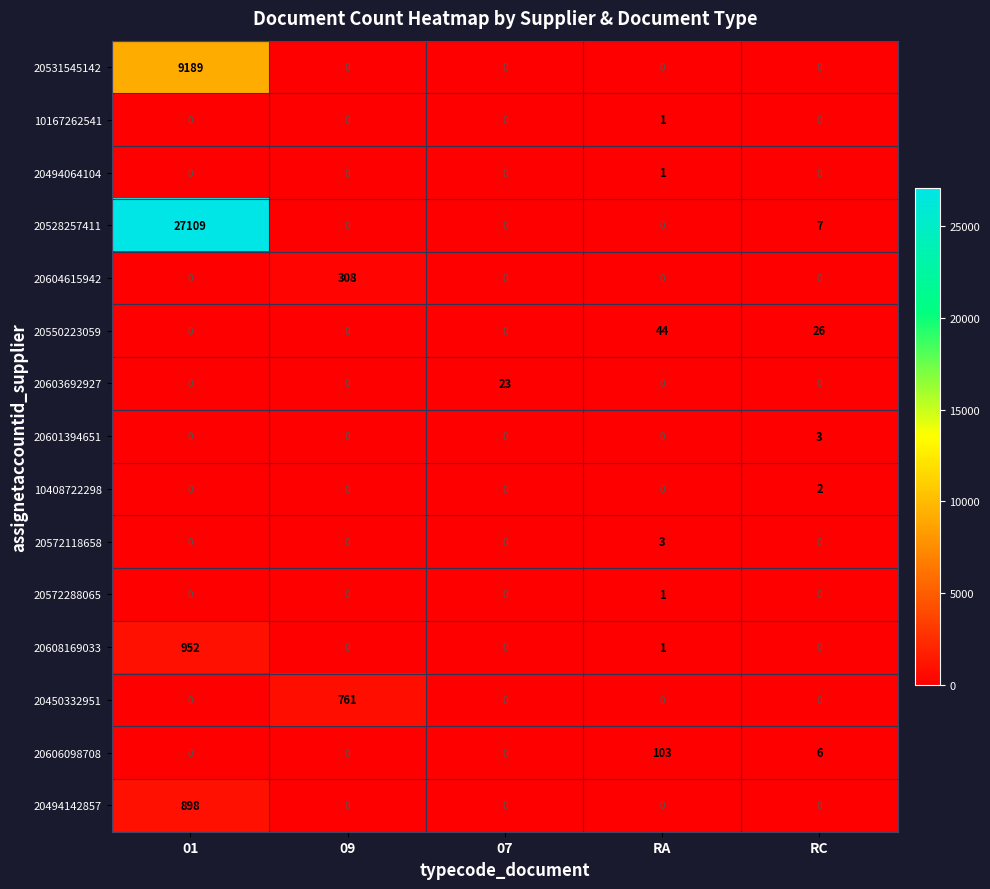

The 10408722298 series shows 0 at 01. True or false?

True